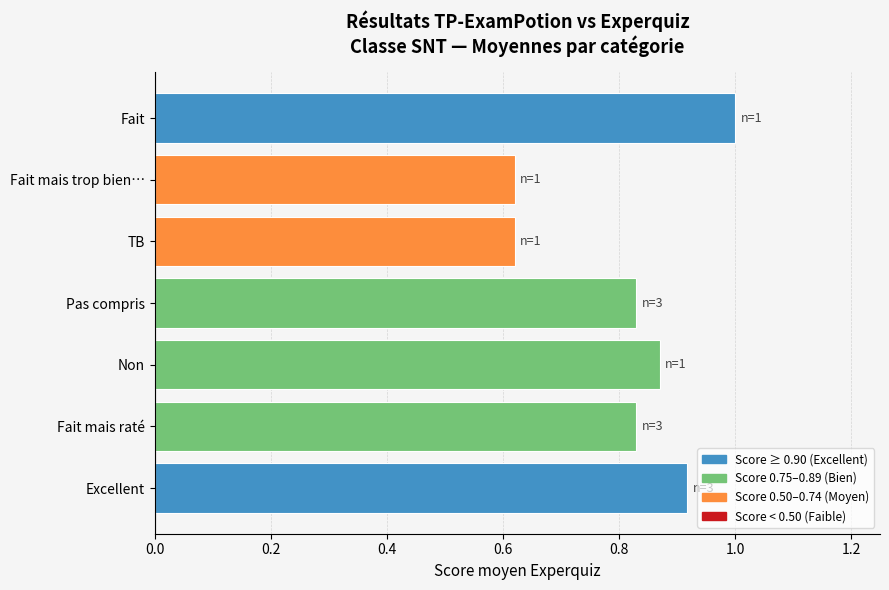

Is it true that the value at Excellent is 0.2?

False